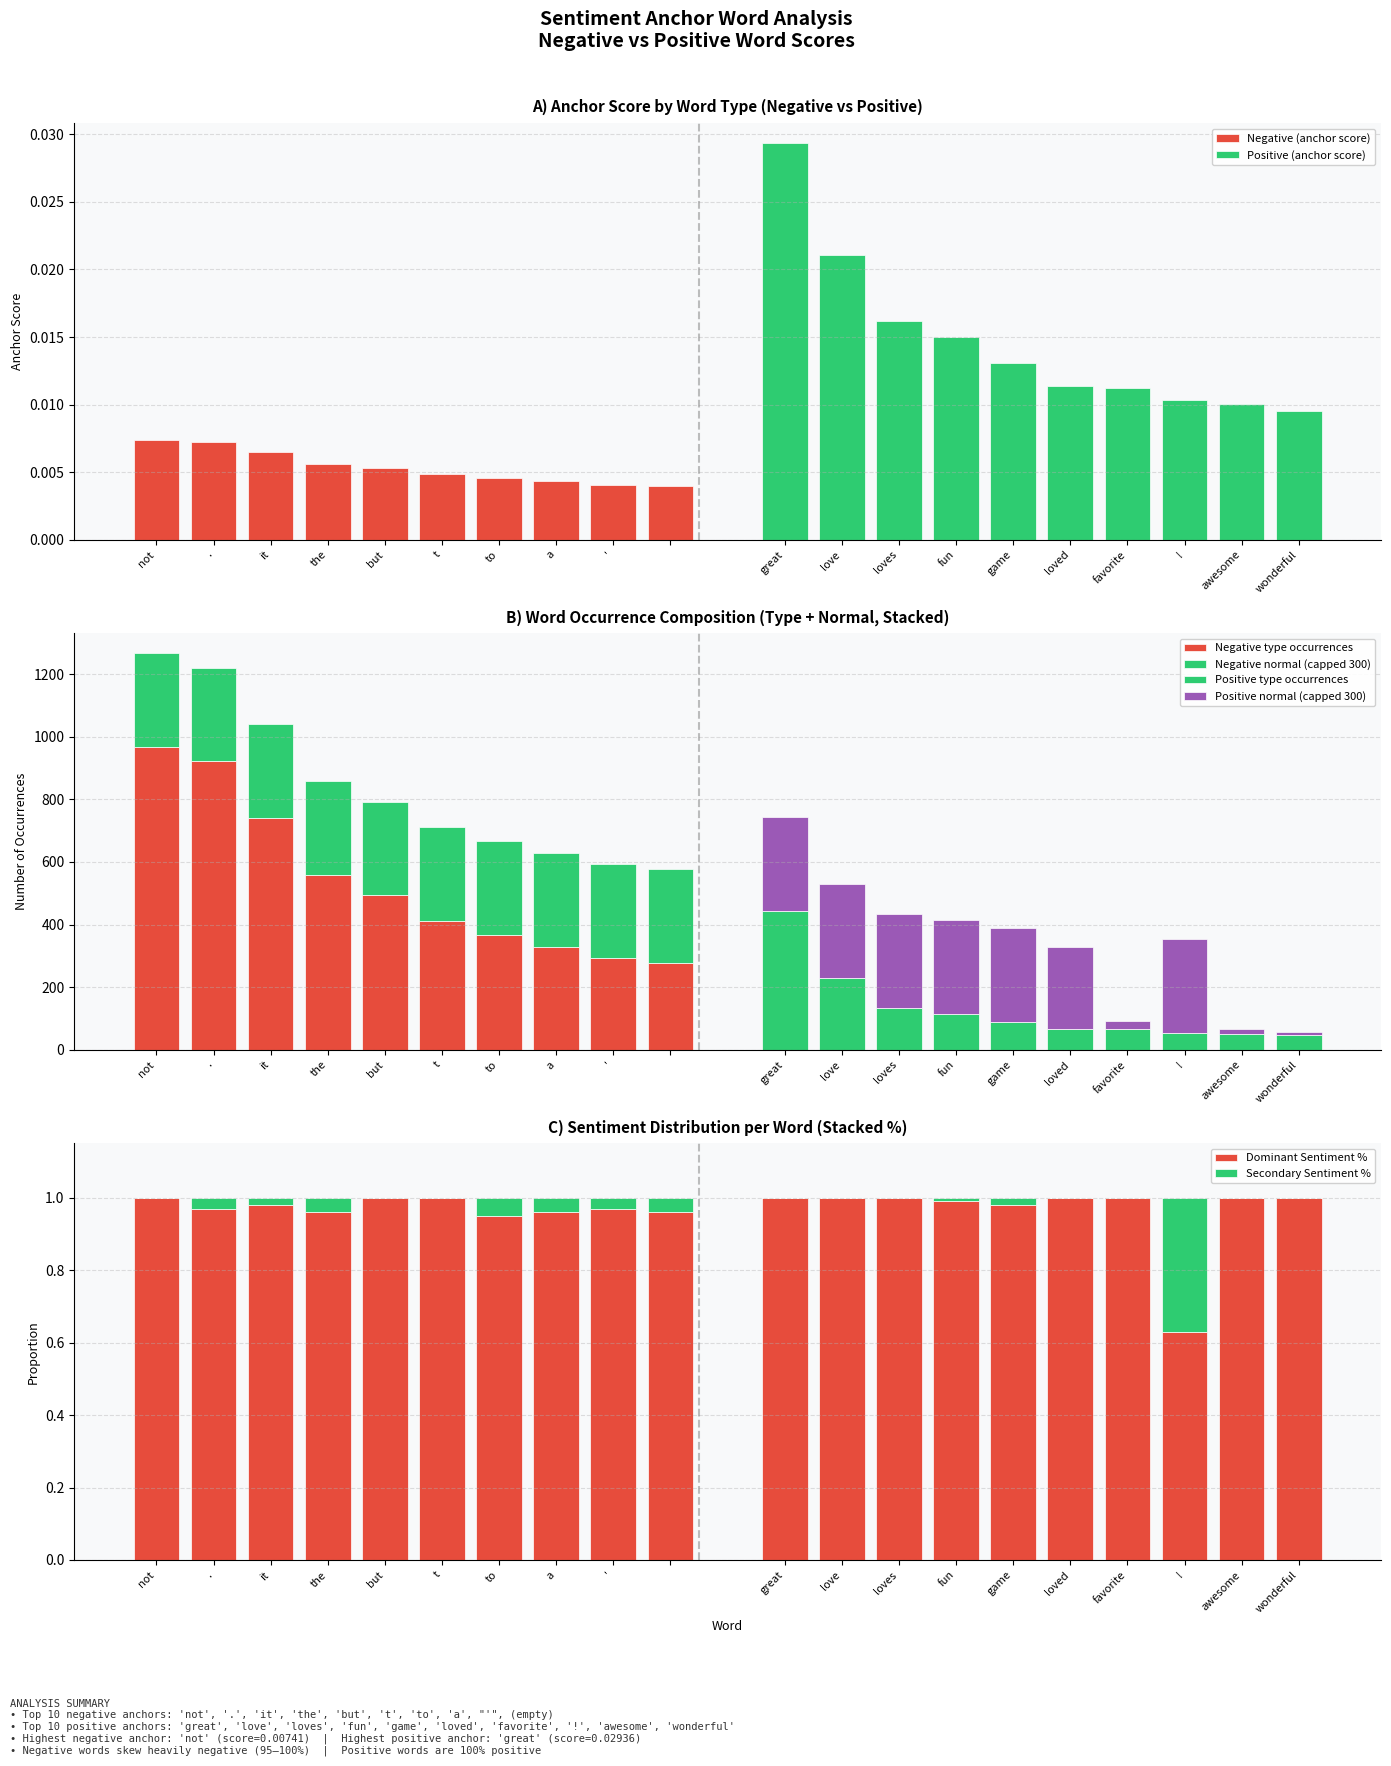

How many Negative (anchor score) values are between 0 and 1?

10